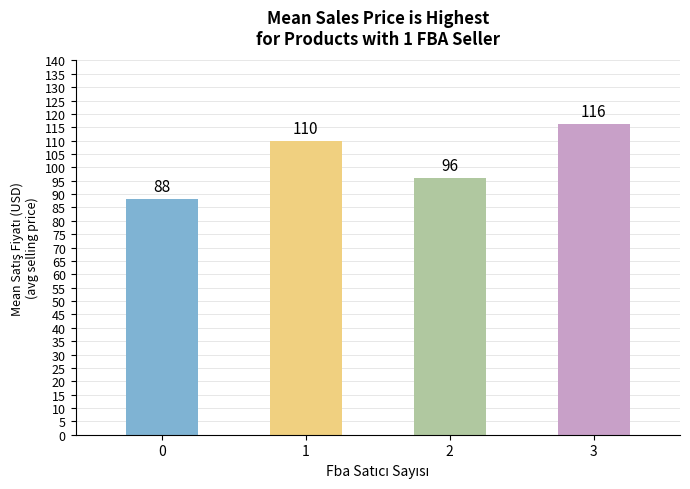

Which has a higher value, 0 or 3?

3